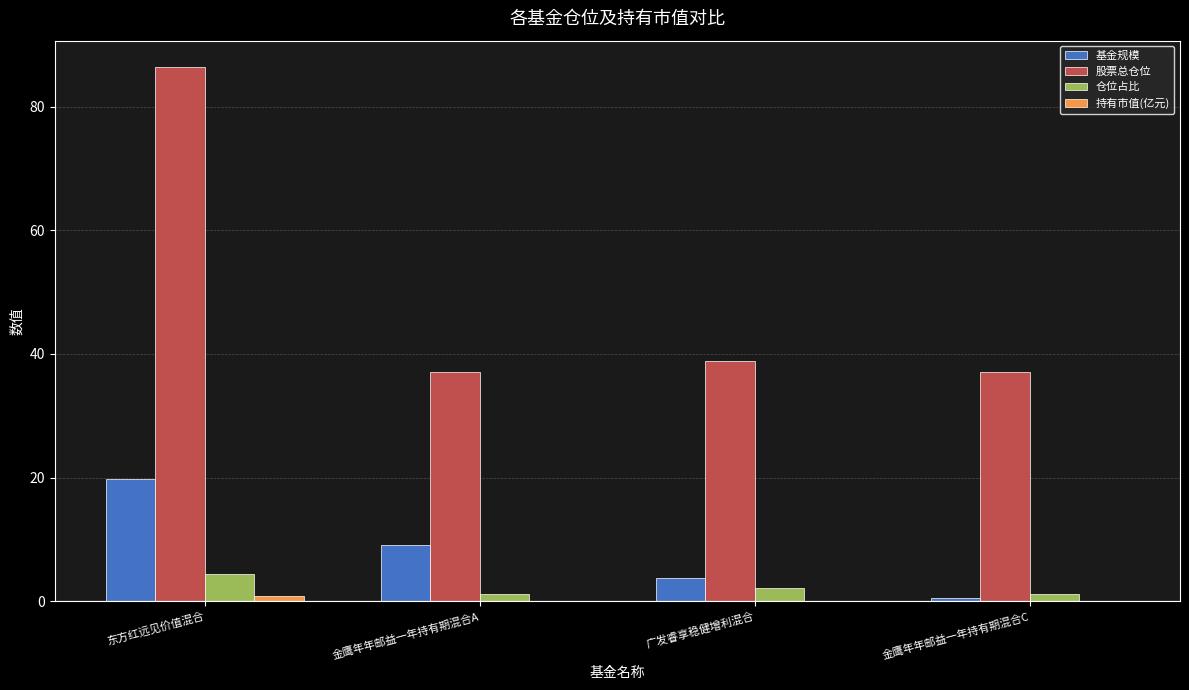

At which label is 基金规模 closest to 10?

金鹰年年邮益一年持有期混合A